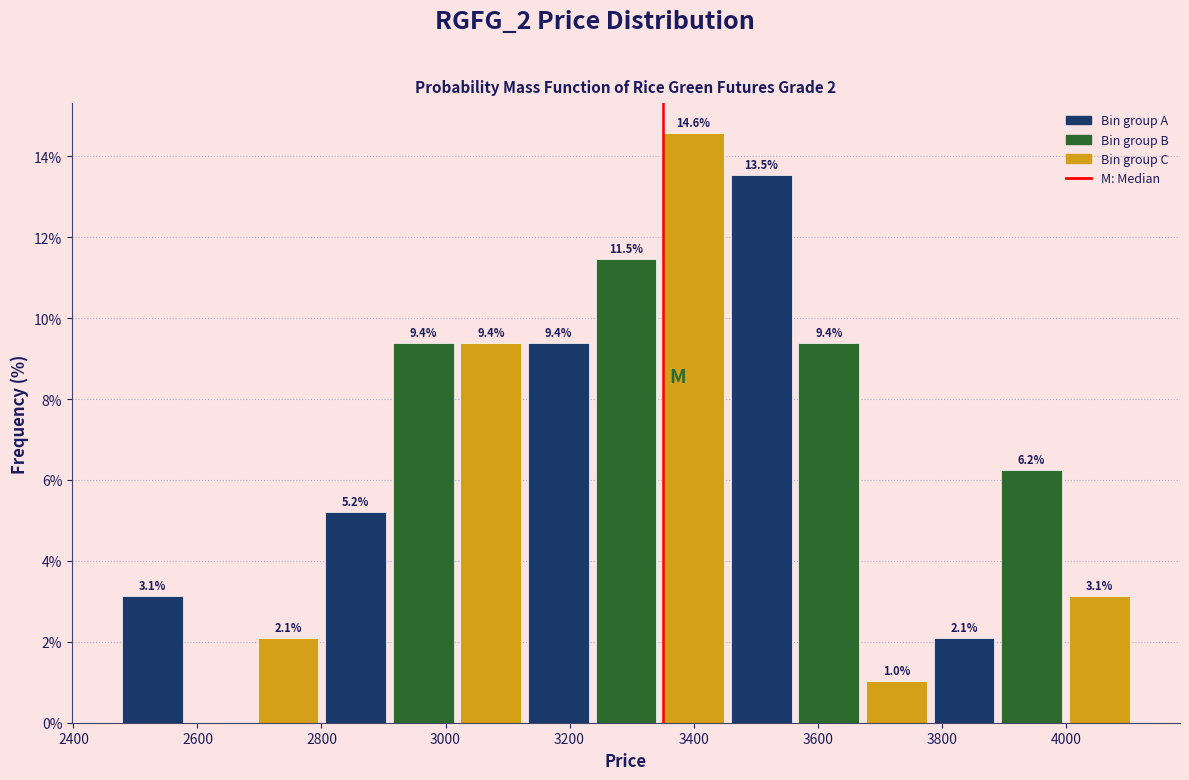

Which range on the x-axis has the tallest bar?

3360 to 3460